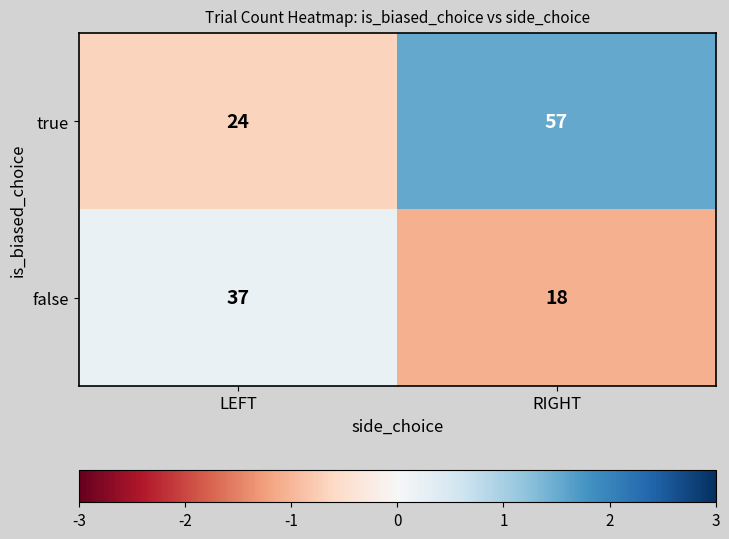

What is the smallest value displayed?

18